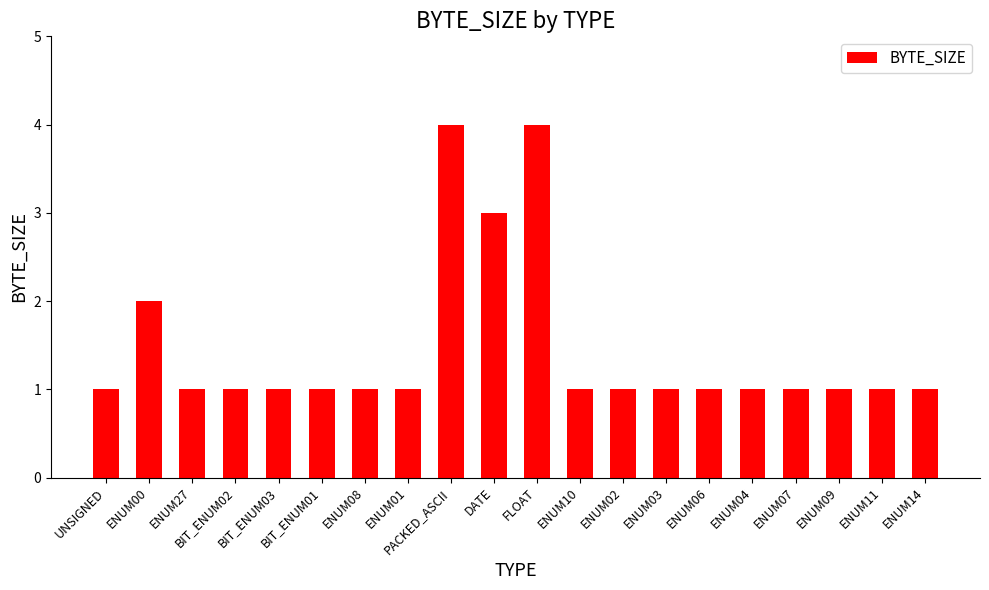

How many data points does each series have?

20